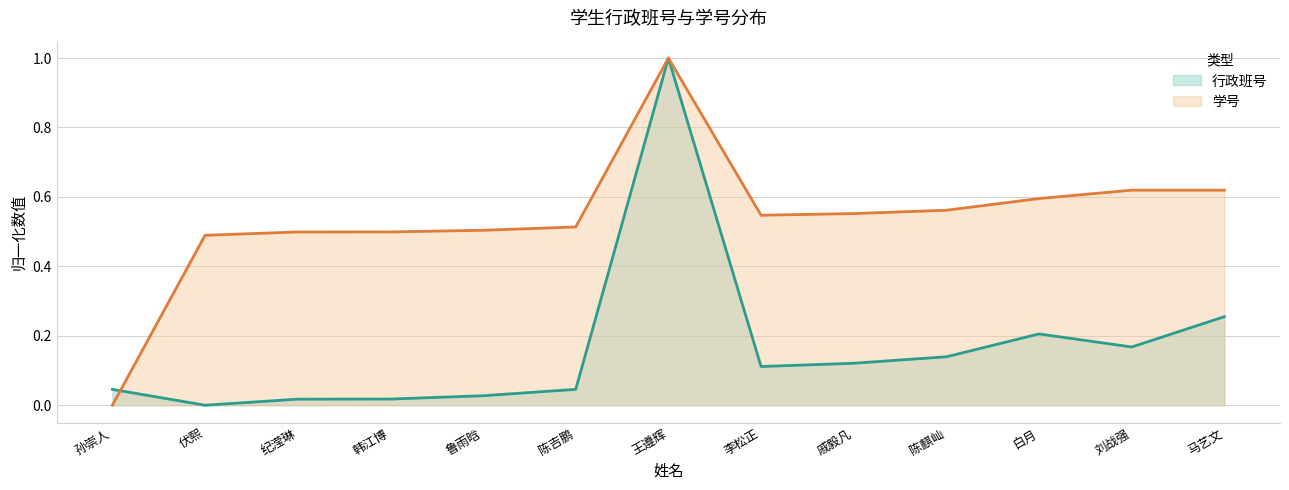

Where is 行政班号 nearest to the value 0?

伏熙